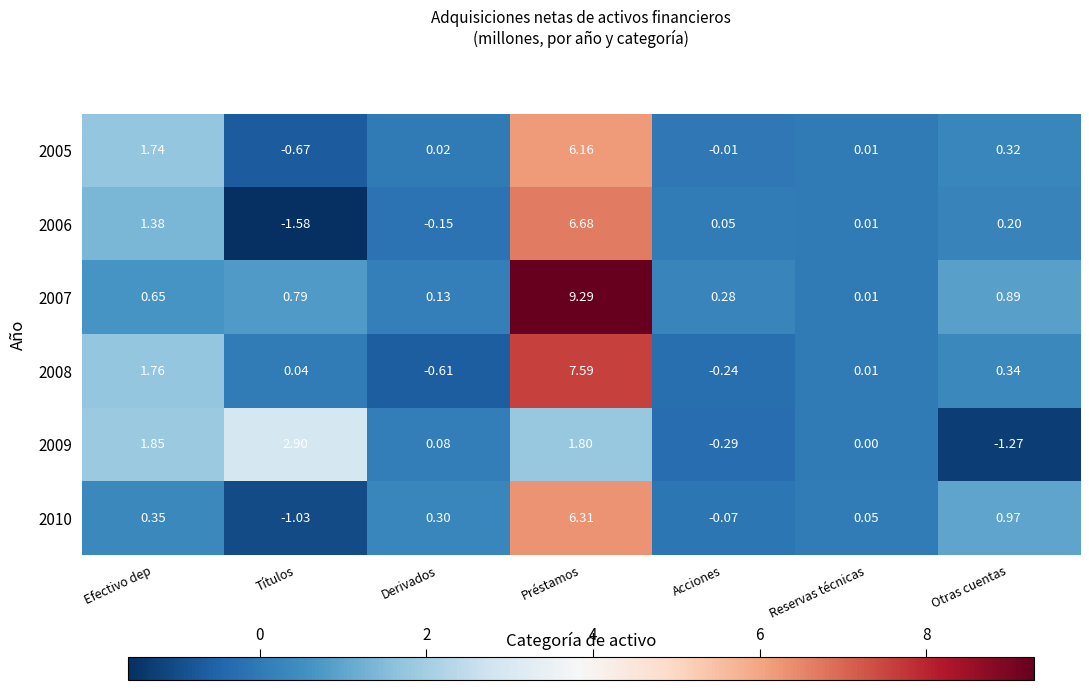

Which label corresponds to the largest value in the chart?

Préstamos